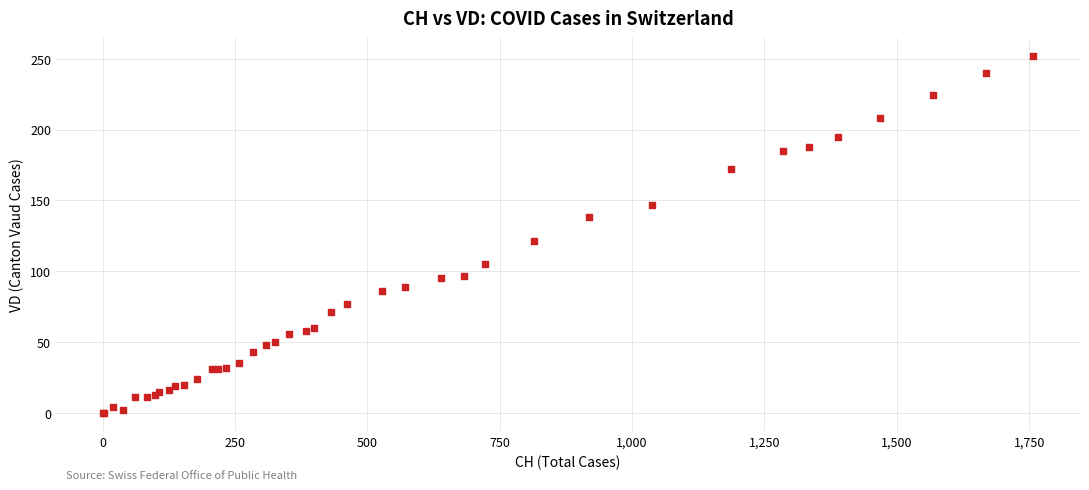

What Y value in the scatter plot is closest to 126?

121